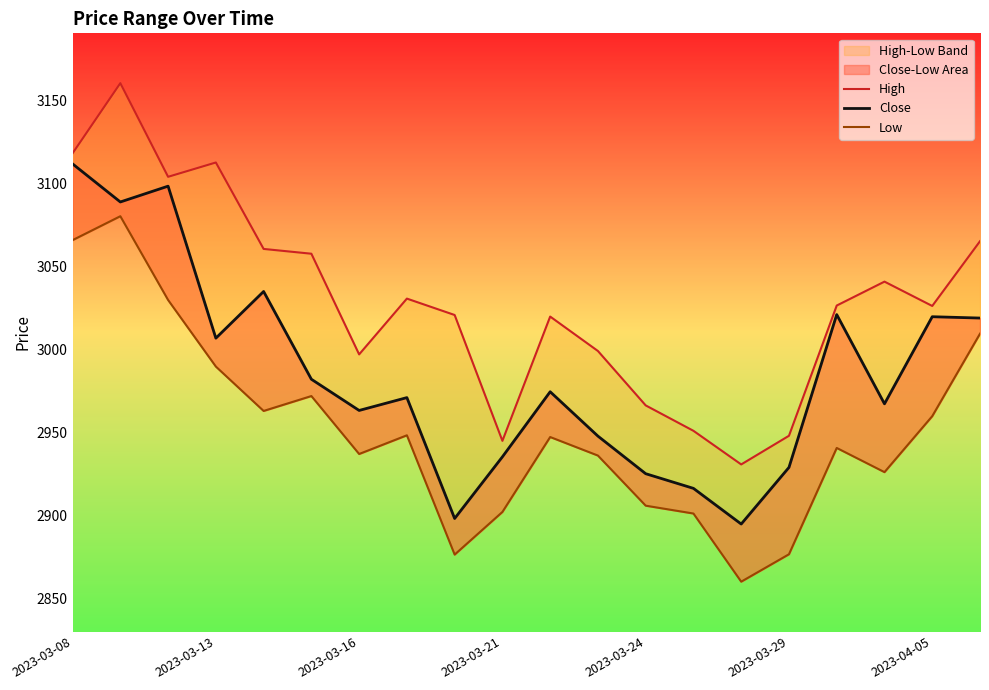

What is the sum of all Low values?

59027.5